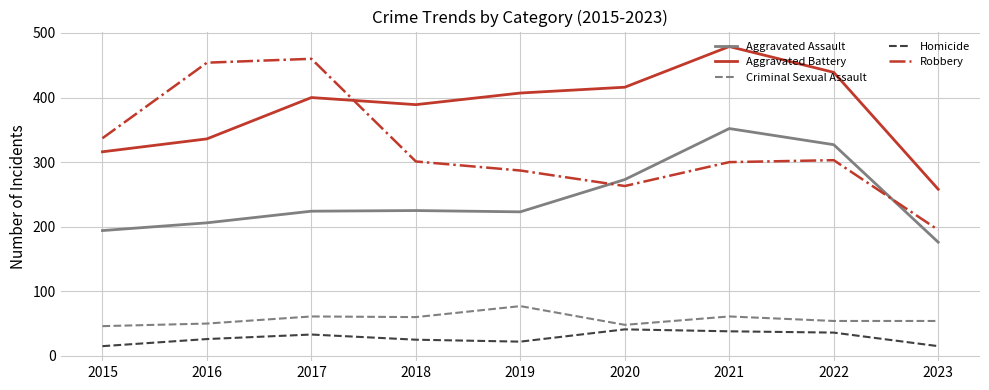

True or false: Homicide and Aggravated Assault intersect in this chart.

False